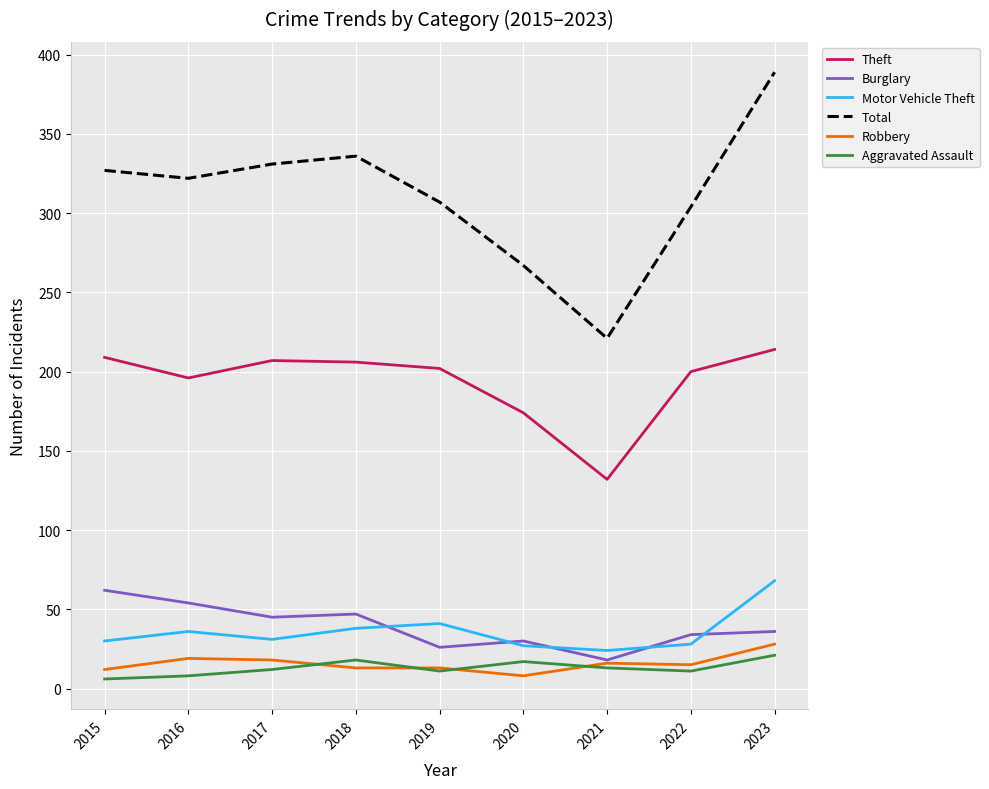

What is the difference between the highest and lowest values at 2019?

296